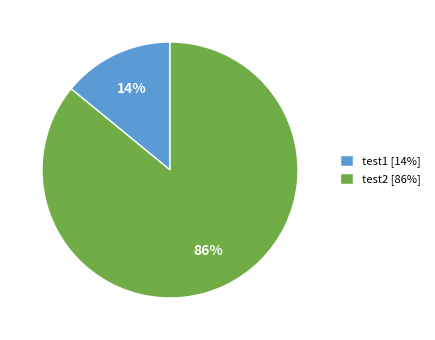

How many segments does this pie chart have?

2